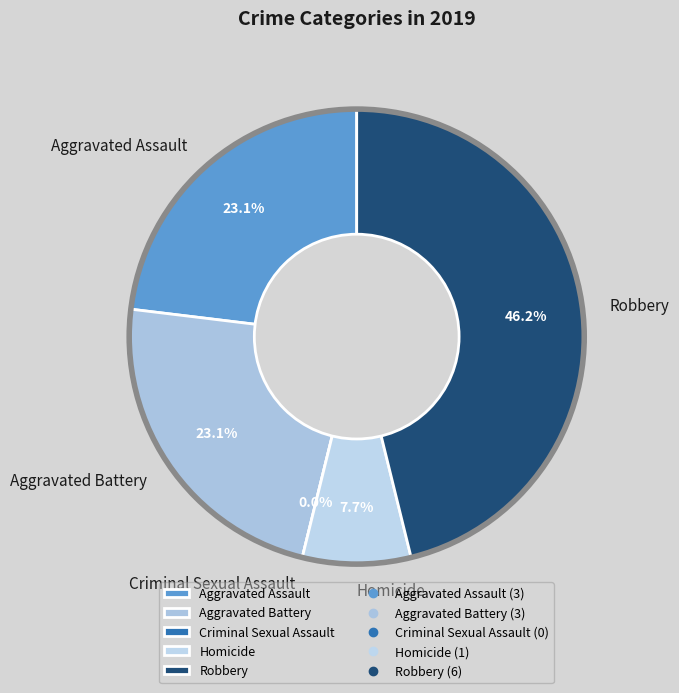

Which category has the smallest portion of the pie?

Criminal Sexual Assault